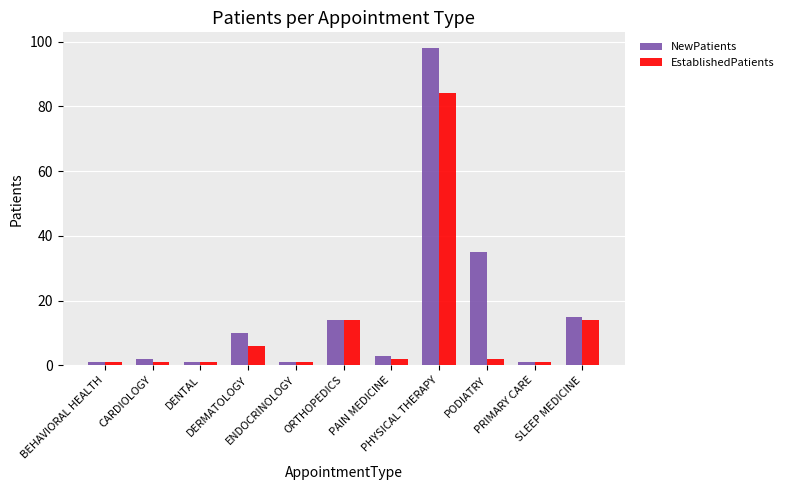

What position from the left is ORTHOPEDICS?

6